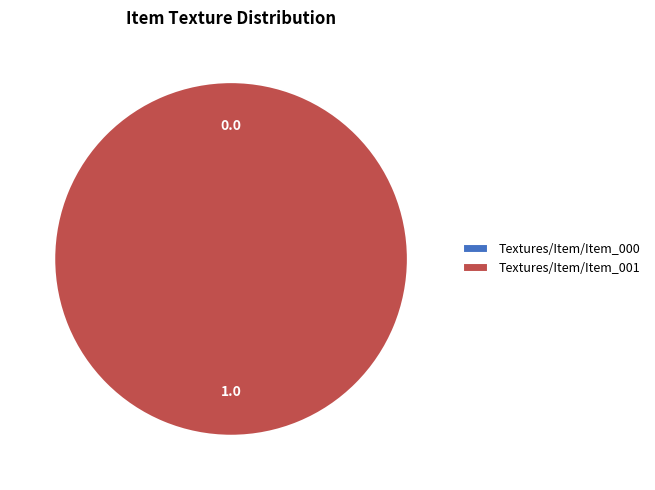

What is the change in value from Textures/Item/Item_000 to Textures/Item/Item_001?

+1